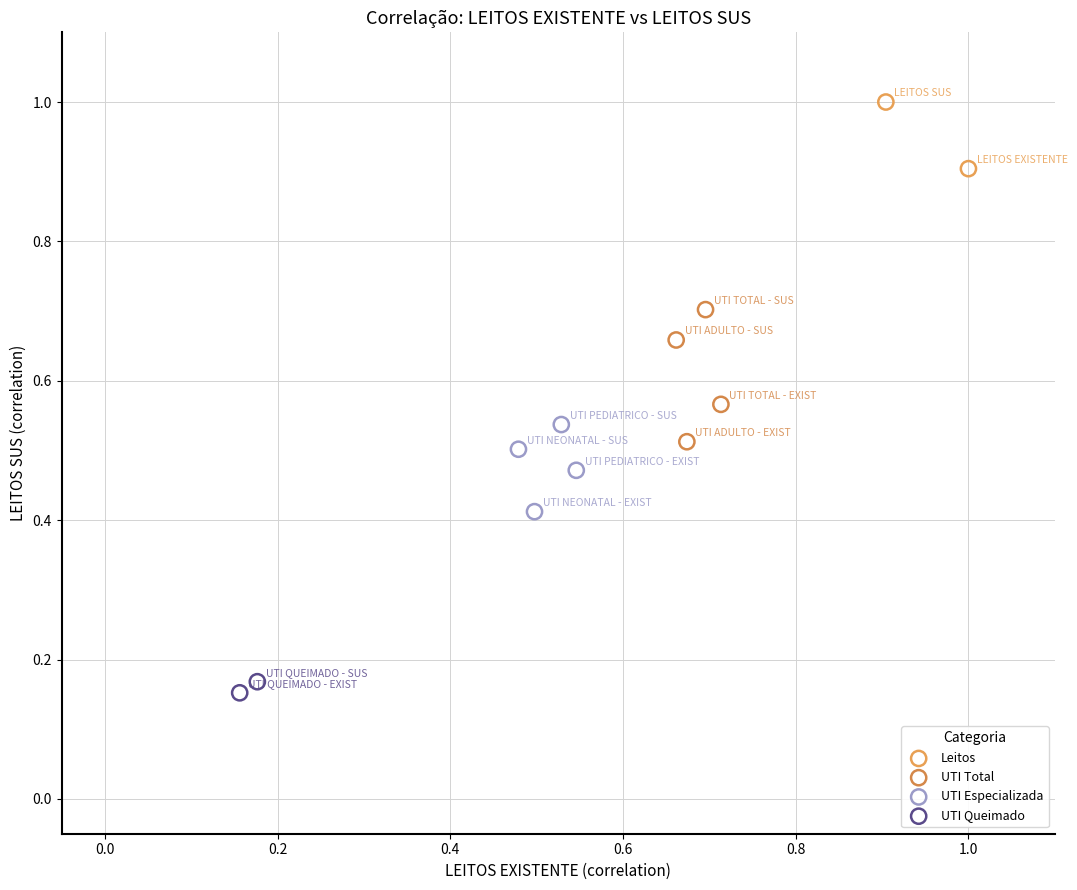

Which series reaches the maximum Y coordinate?

Leitos